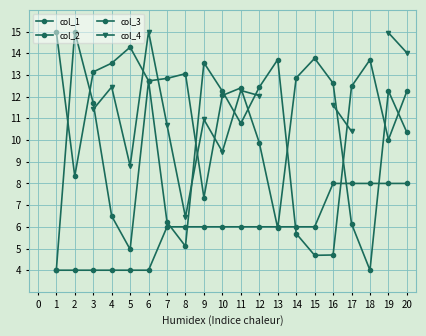

Where is col_3 nearest to the value 6?

7